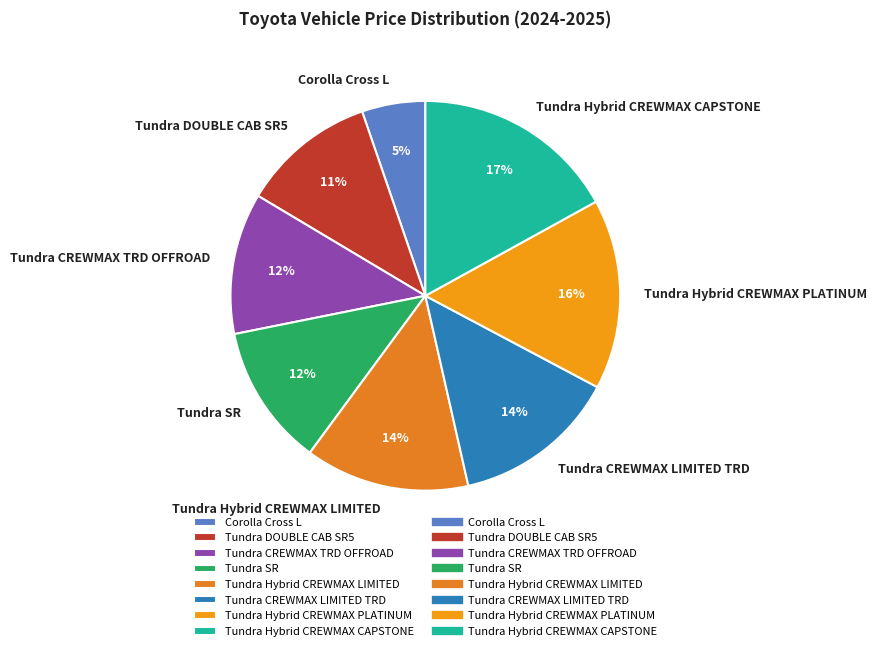

To the nearest percent, what is the average slice percentage?

12%